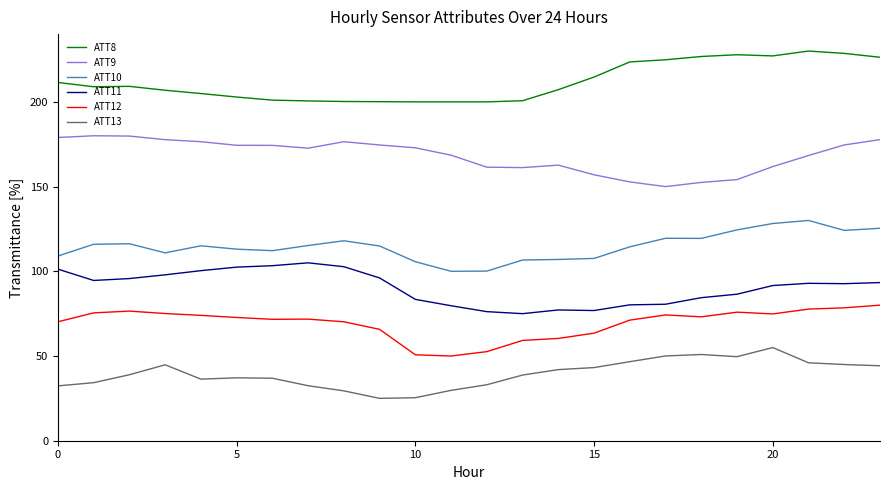

What is the lowest value of the ATT12 series?

50.0